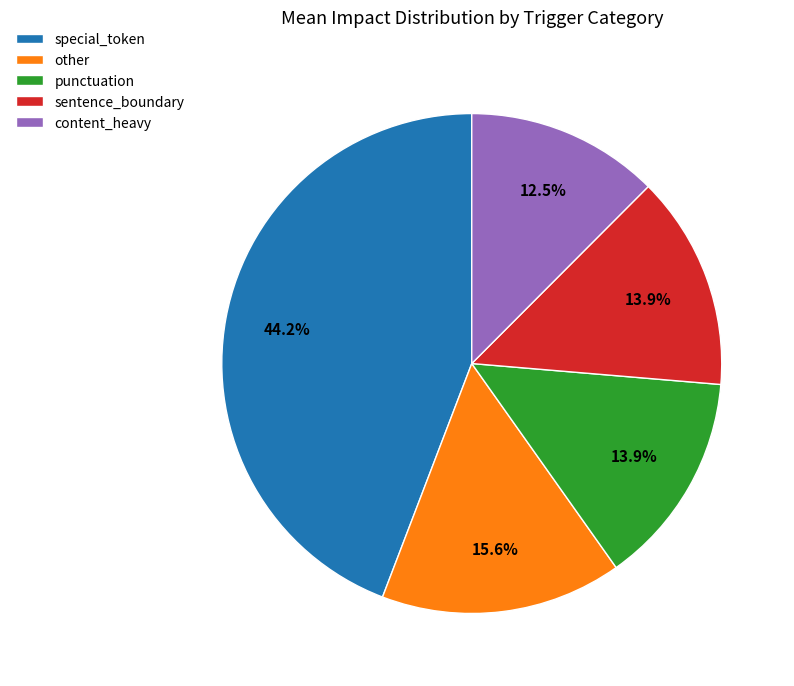

What is the largest slice in the pie chart?

special_token